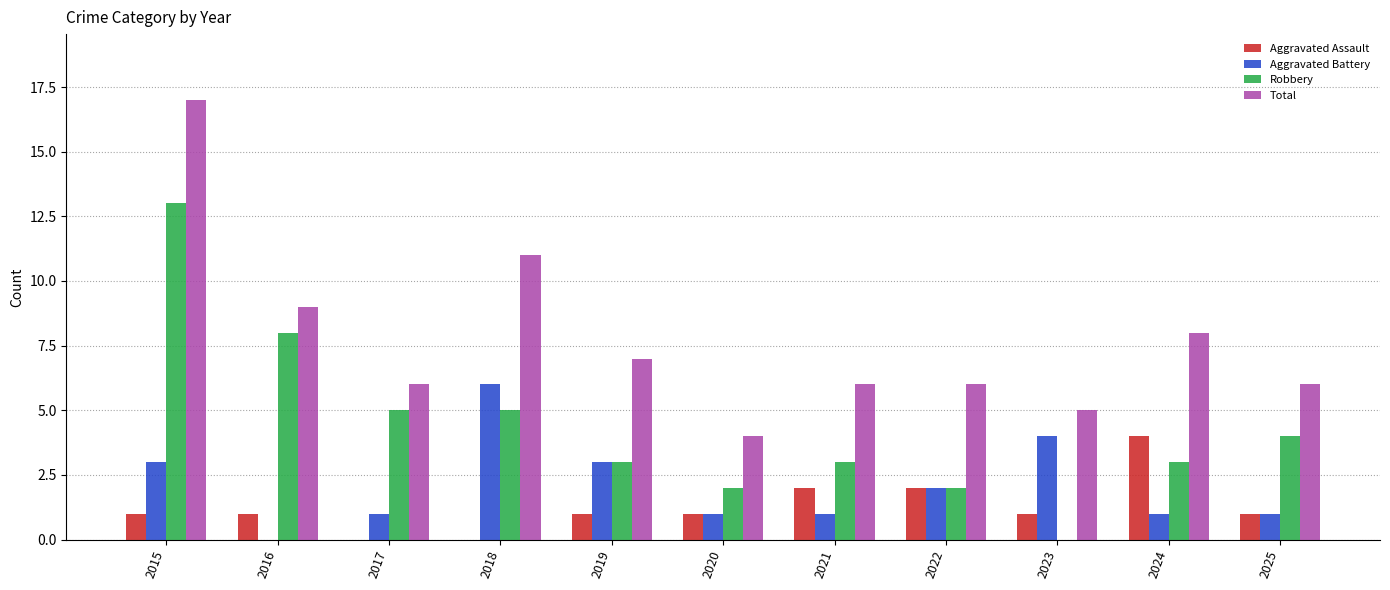

Which label corresponds to the largest value in the chart?

2015